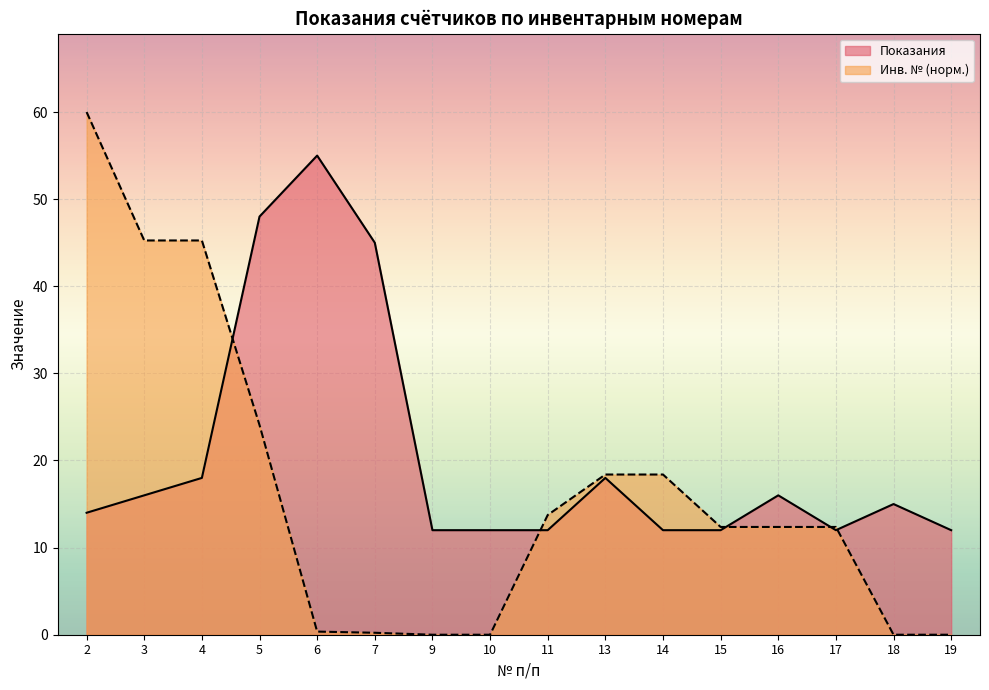

True or false: Показания has a value of 5.7 at 15.

False